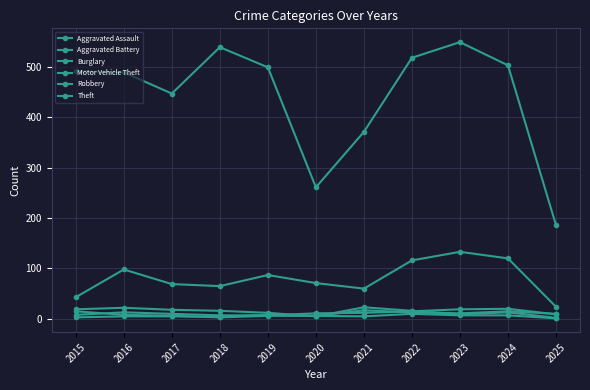

Reading right to left, transcribe all the data shown in this chart.

Aggravated Assault: 9	20	19	15	12	11	7	7	10	13	8
Aggravated Battery: 10	15	11	13	17	6	8	4	5	5	3
Burglary: 2	13	9	16	23	5	12	16	18	22	19
Motor Vehicle Theft: 24	120	133	116	60	71	87	65	69	98	43
Robbery: 1	7	7	10	5	6	6	3	6	8	15
Theft: 186	503	549	518	371	261	499	539	447	489	491